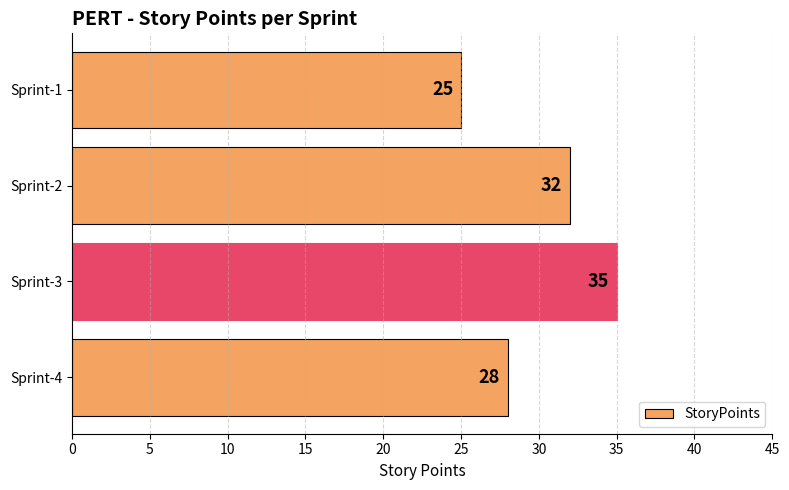

Is it true that the value at Sprint-4 is 37?

False